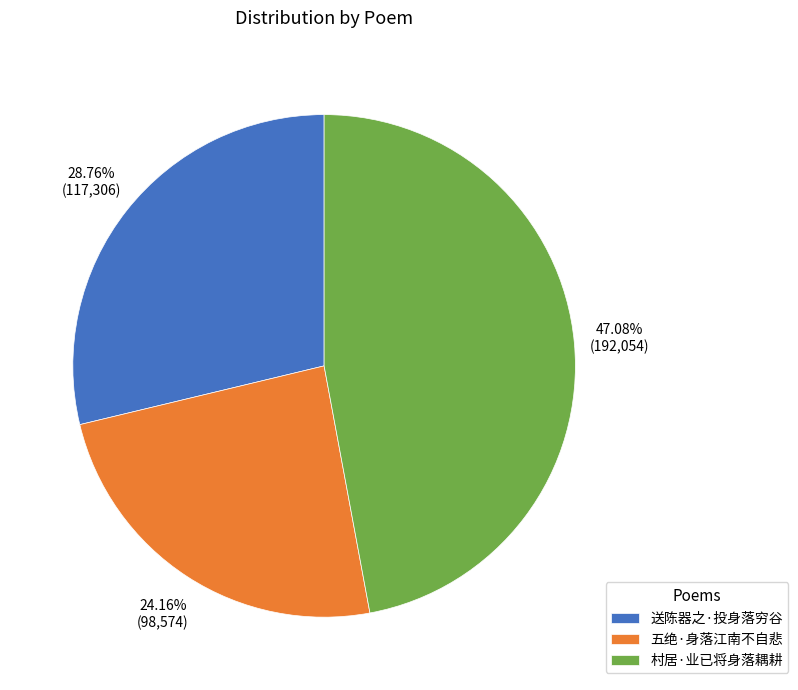

What percentage is the 五绝·身落江南不自悲 slice, to the nearest percent?

24%